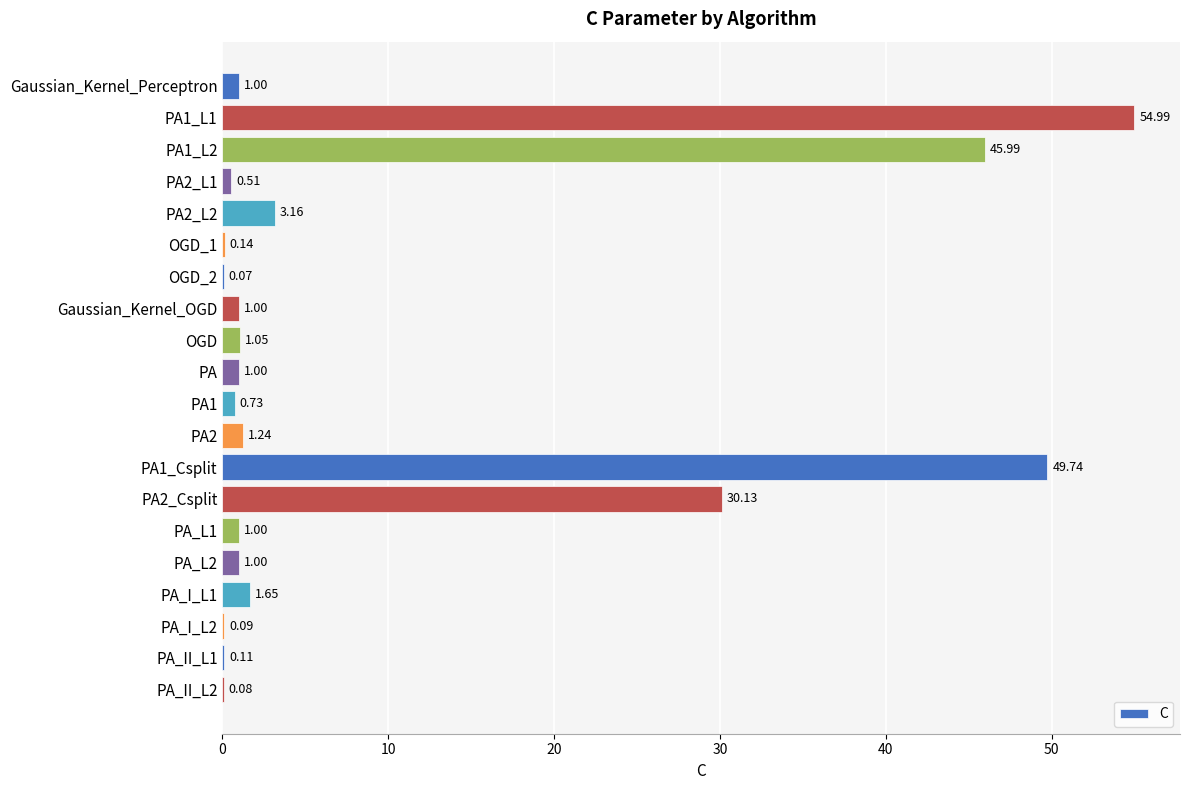

What is the sum of all values?

194.7